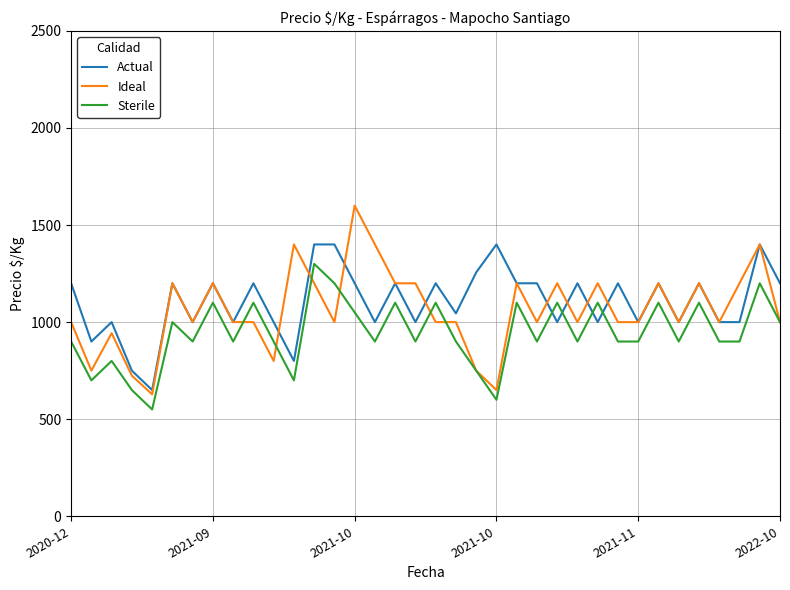

Rank the series by their maximum value, from highest to lowest.

Ideal, Actual, Sterile